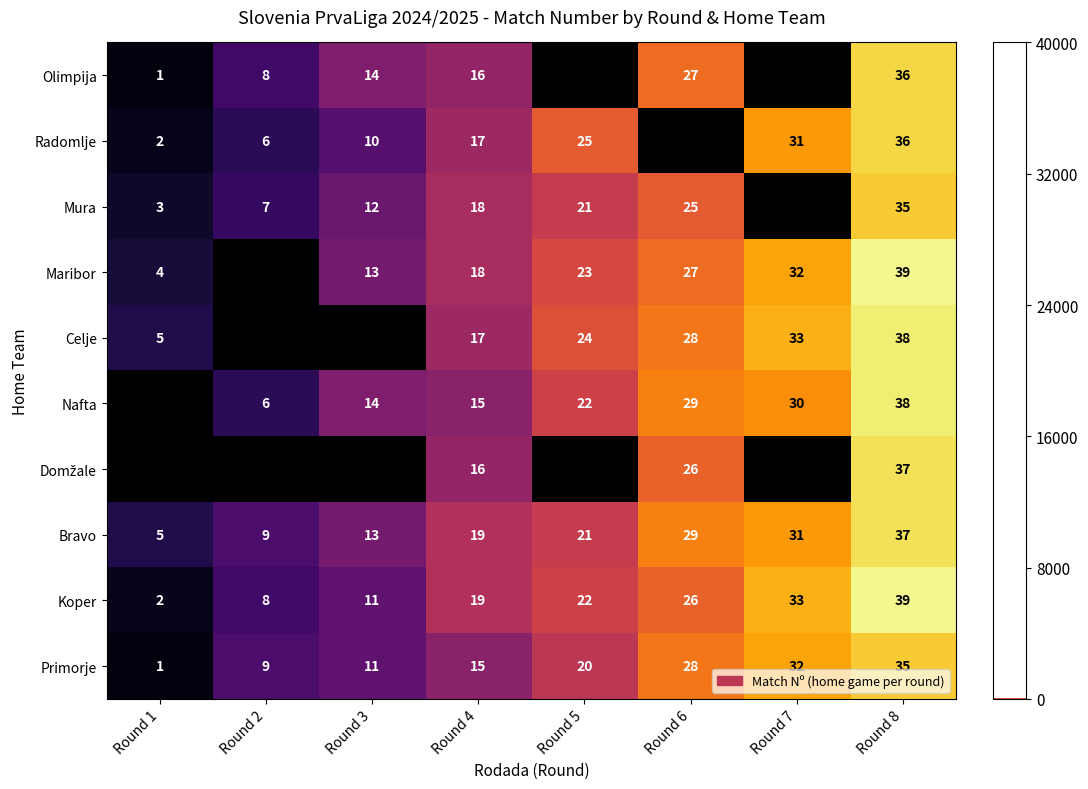

Is it true that Mura equals 7 at Round 2?

True